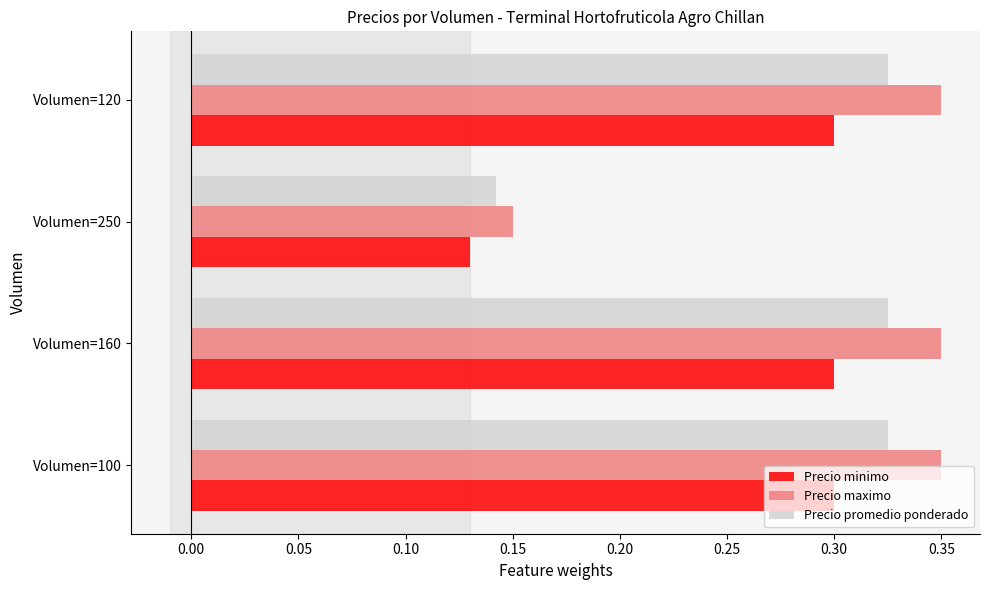

Rank the series by their maximum value, from lowest to highest.

Precio minimo, Precio promedio ponderado, Precio maximo